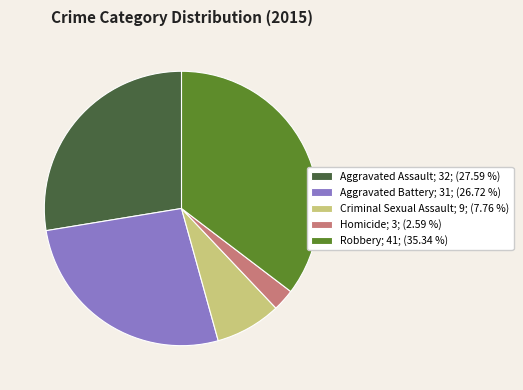

What is the ratio of the value at Robbery to the value at Criminal Sexual Assault?

4.6